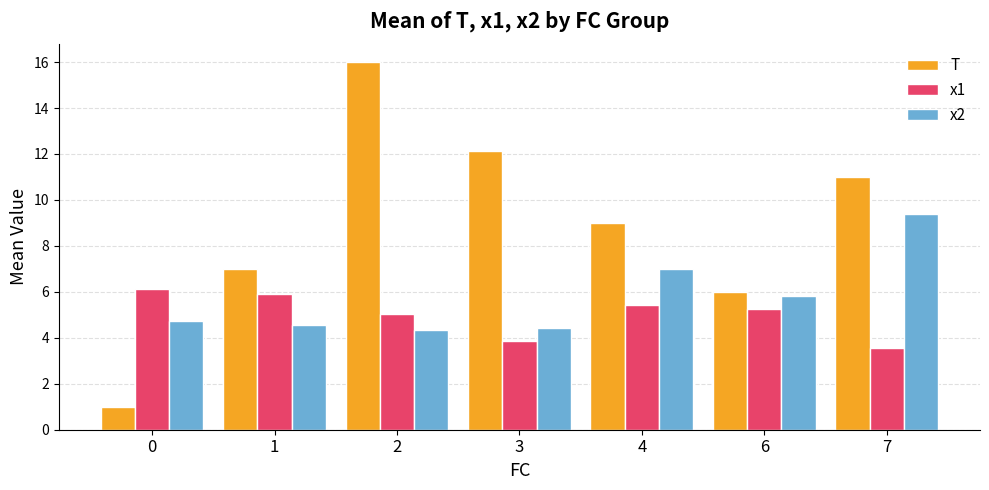

Is the value of T at 7 greater than the value of x2 at 0?

Yes